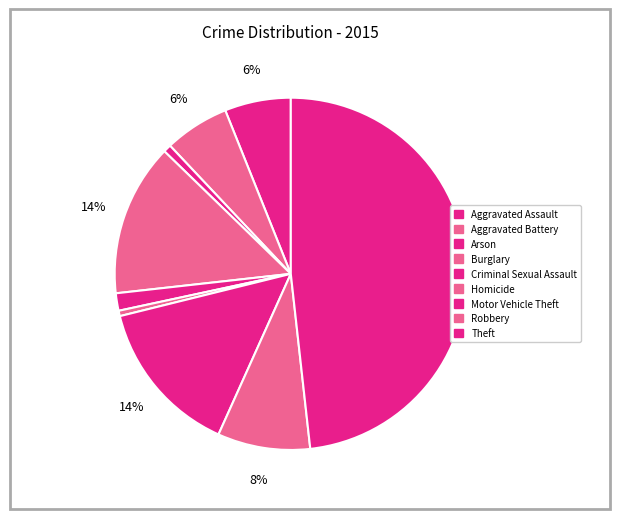

Count the number of slices in the pie.

9